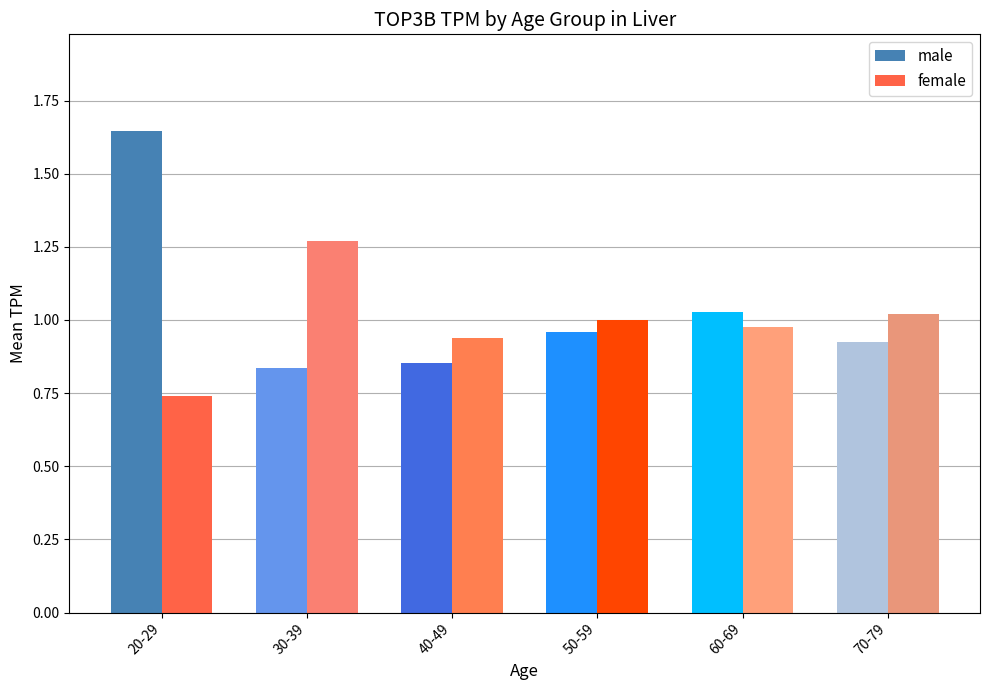

Count the male values in the range 0 to 1.

4